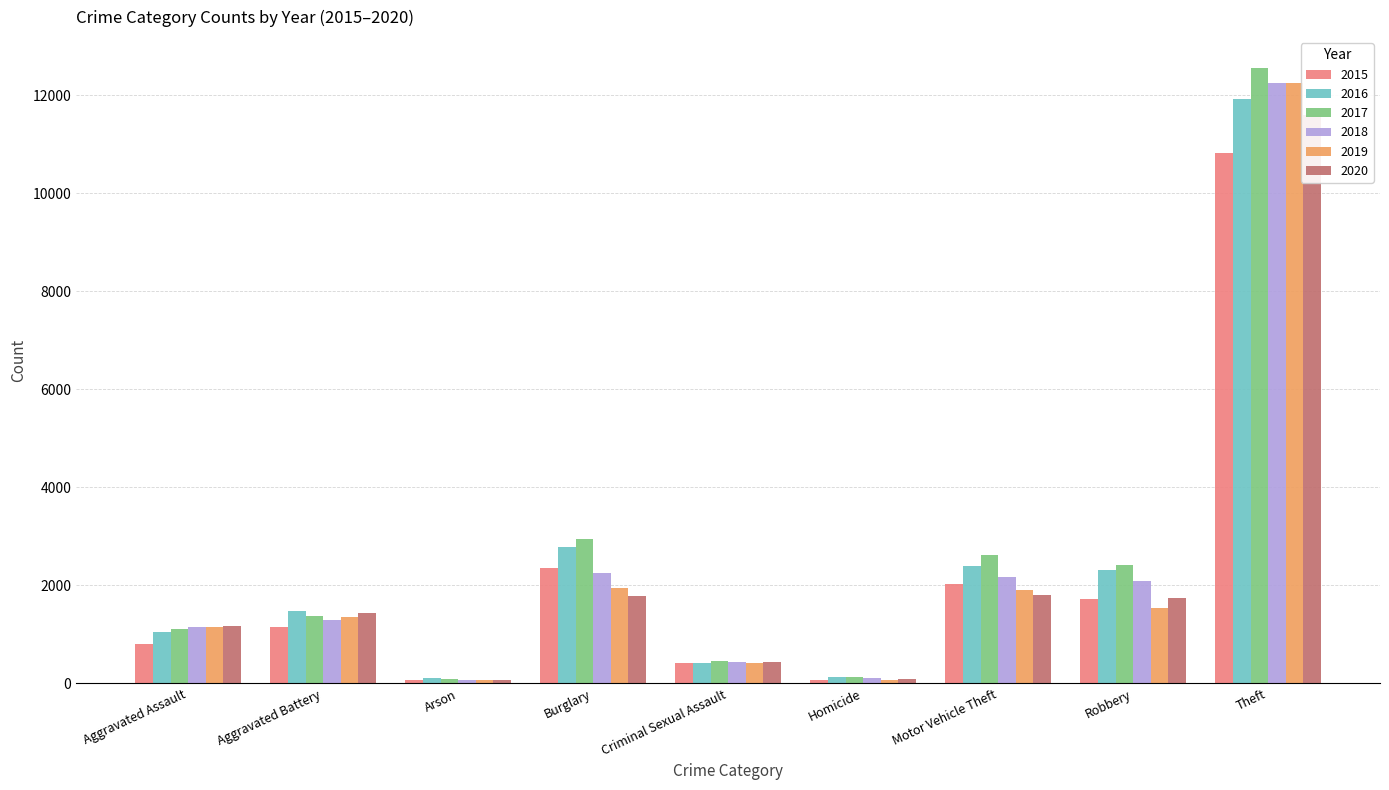

What is the approximate value of 2018 at Robbery?

2084